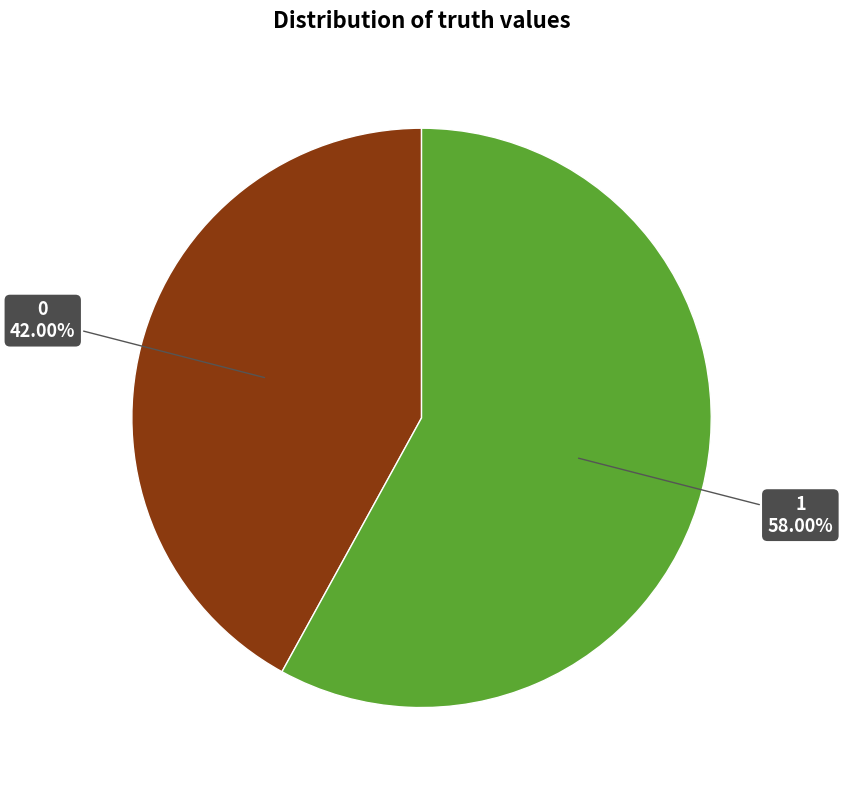

Does any single category account for the majority?

Yes